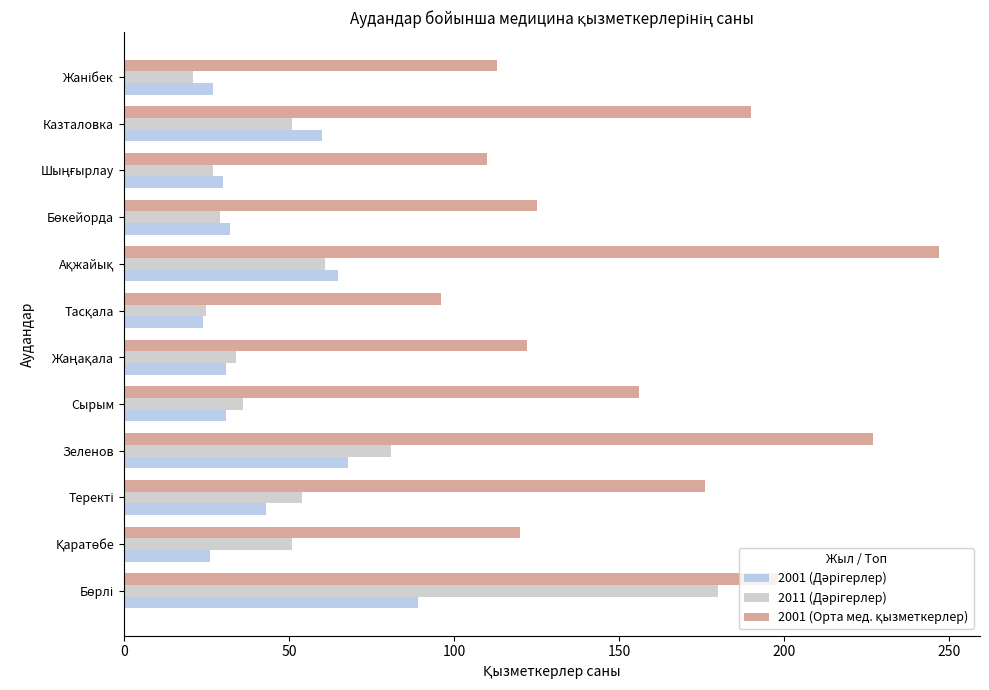

At how many categories does at least one series exceed 92?

12